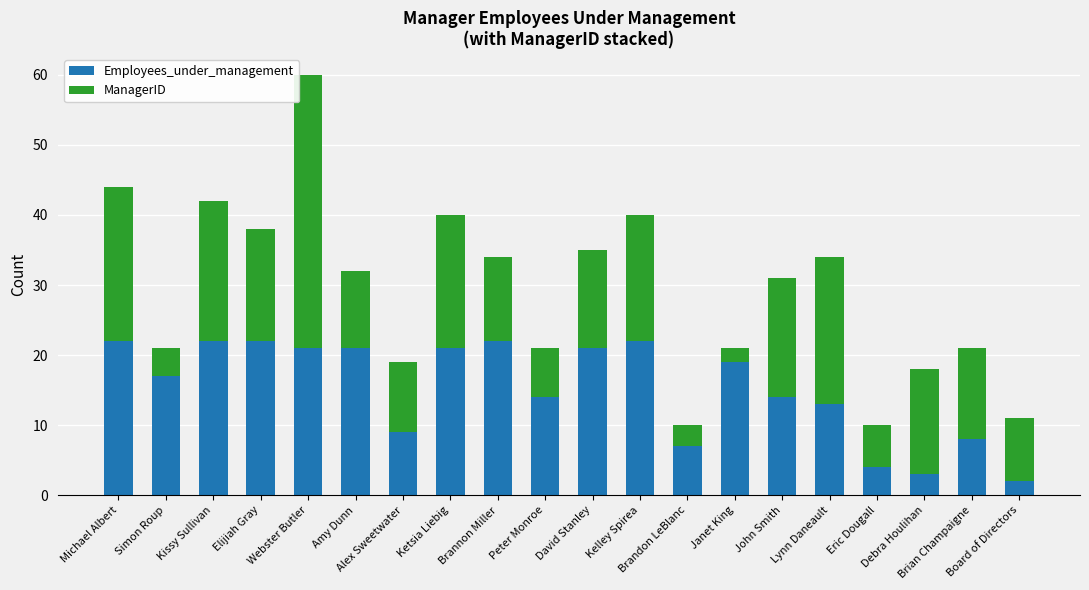

Count the number of categories in the chart.

20